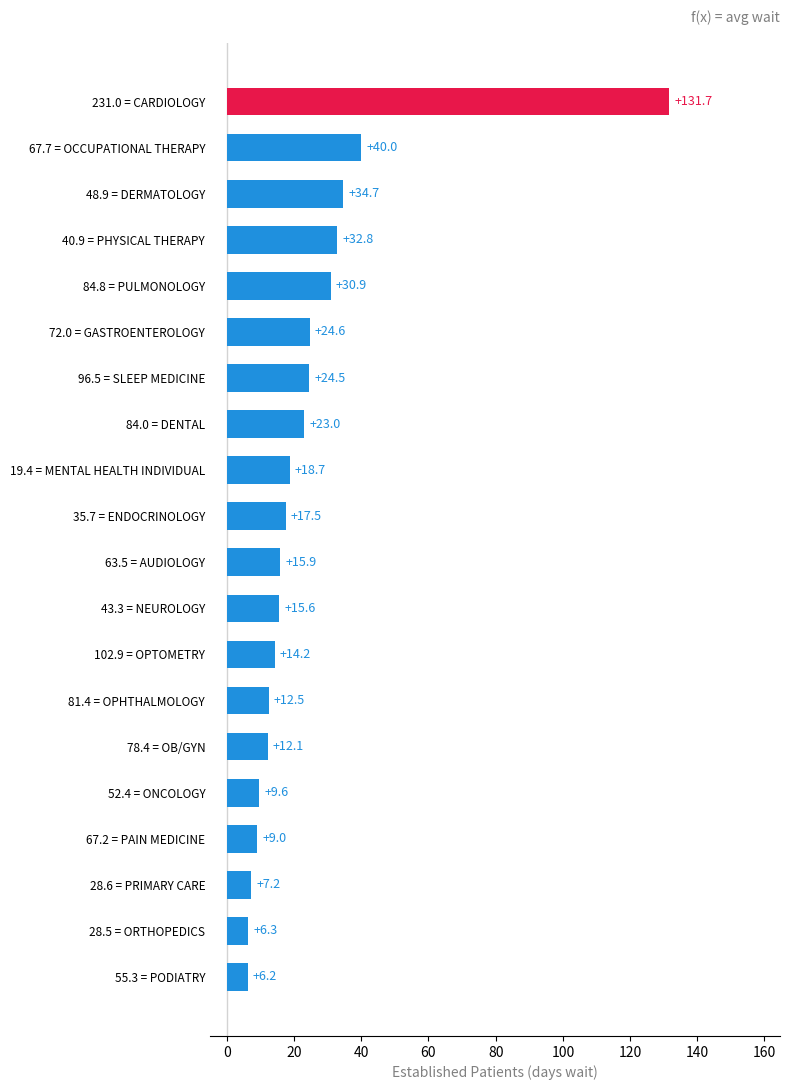

The chart shows a value of 6.2 at 78.4 = OB/GYN. True or false?

False